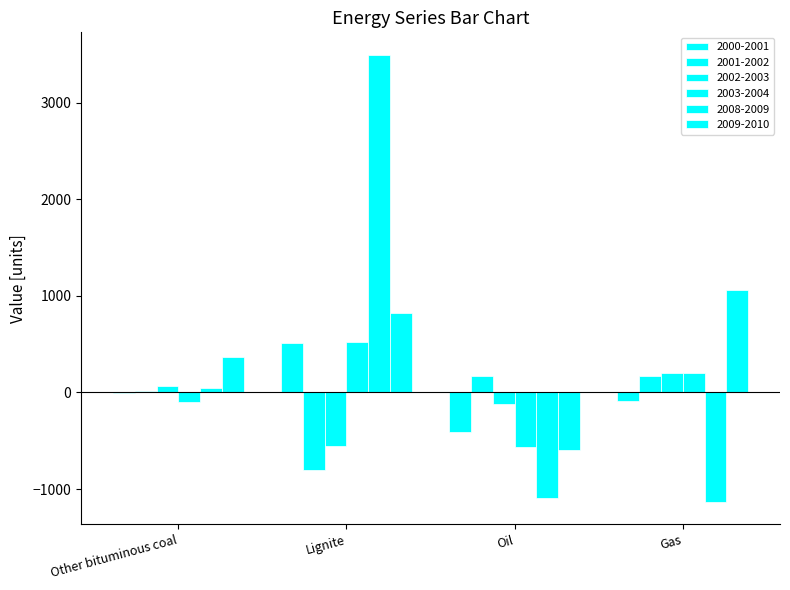

What is the average value of the 2003-2004 series?

16.2